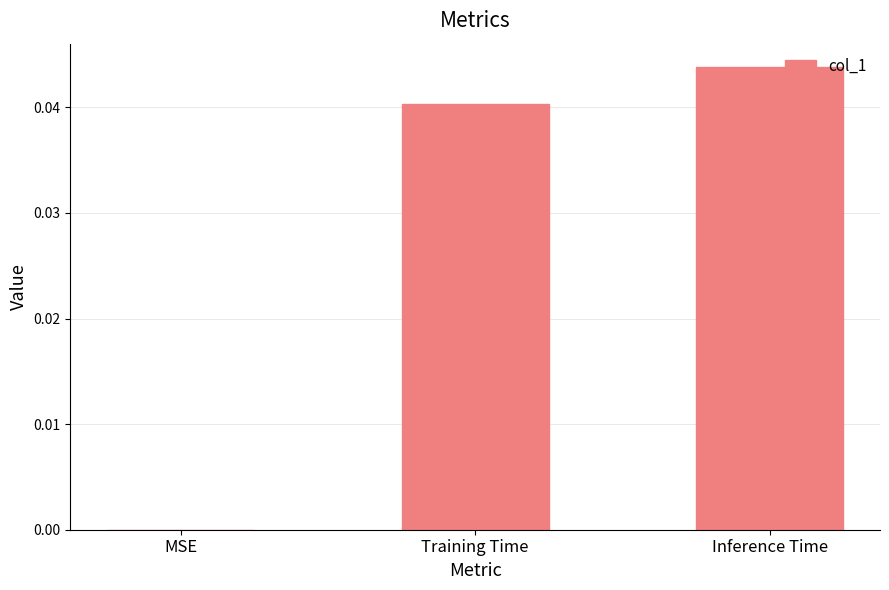

Are the bars horizontal?

No